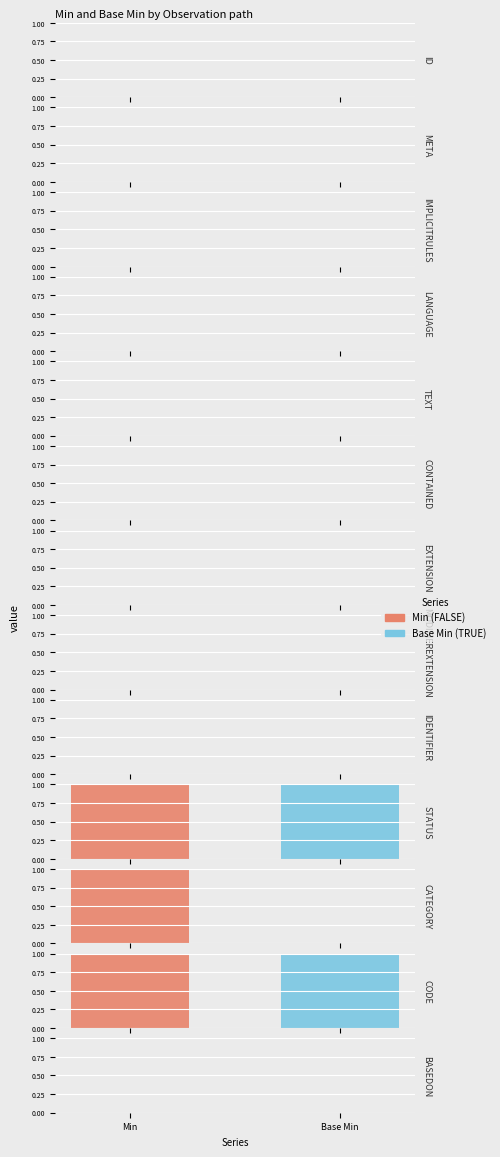

Is the value of Min at Observation.category greater than the value of Base Min at Observation.code?

No